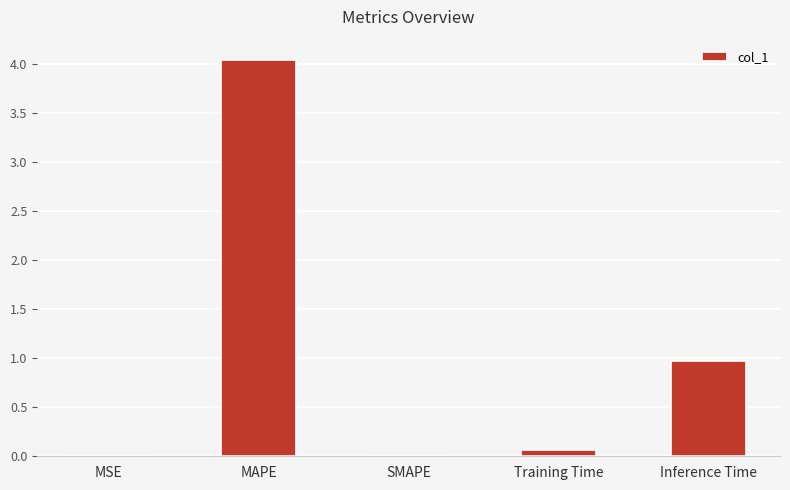

At which label is the value closest to 2?

Inference Time